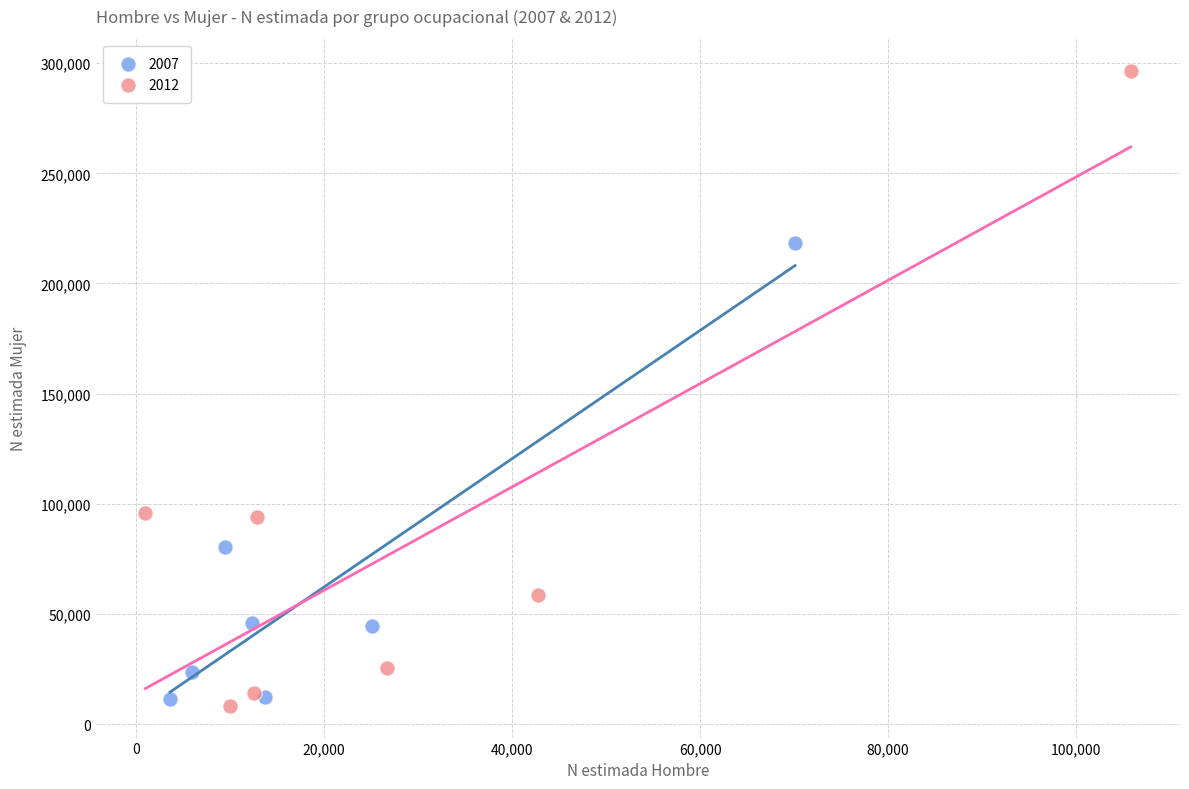

Which series reaches the maximum Y coordinate?

2012